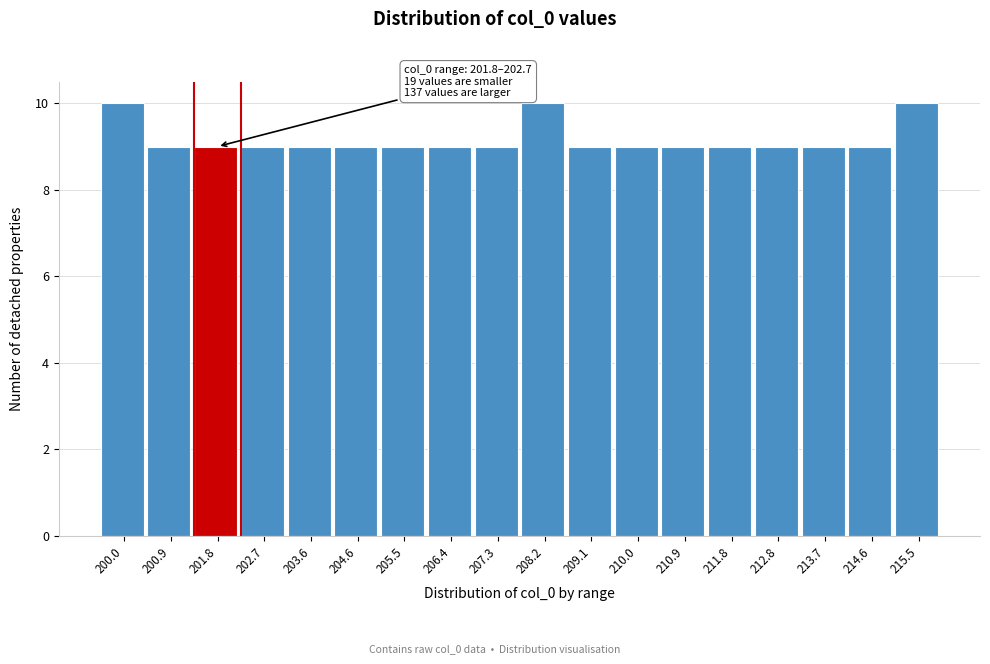

Reading right to left, transcribe all the data shown in this chart.

215.5=10	214.6=9	213.7=9	212.8=9	211.8=9	210.9=9	210.0=9	209.1=9	208.2=10	207.3=9	206.4=9	205.5=9	204.6=9	203.6=9	202.7=9	201.8=9	200.9=9	200.0=10